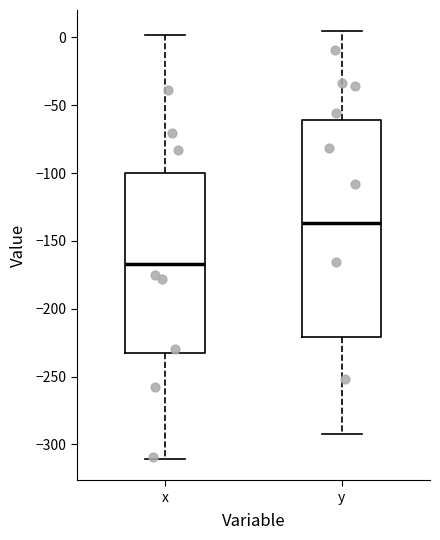

Reading left to right, read every box against the y-axis: the position of its median line, the range the box covers, and the ends of its whiskers. The values are not printed on the chart, so give them approximately, as read against the axis.

x: median -165, box -235 to -100, whiskers -310 to 0
y: median -135, box -220 to -60, whiskers -290 to 5